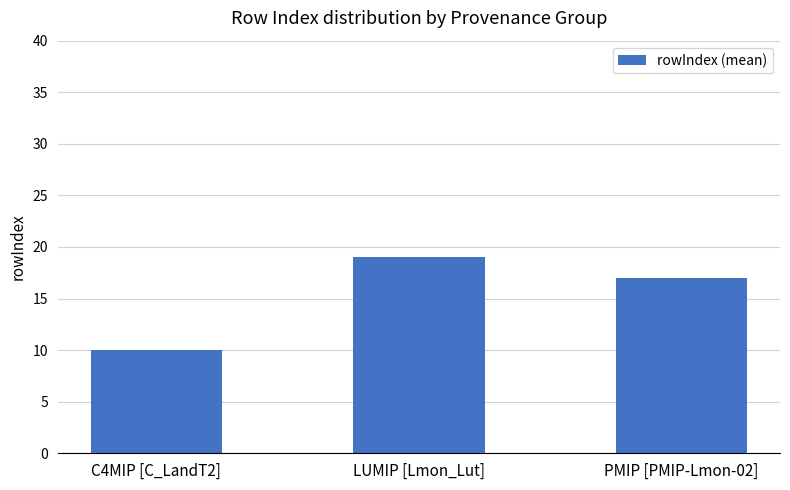

Approximately how many times larger is the value at PMIP [PMIP-Lmon-02] compared to LUMIP [Lmon_Lut]?

0.9